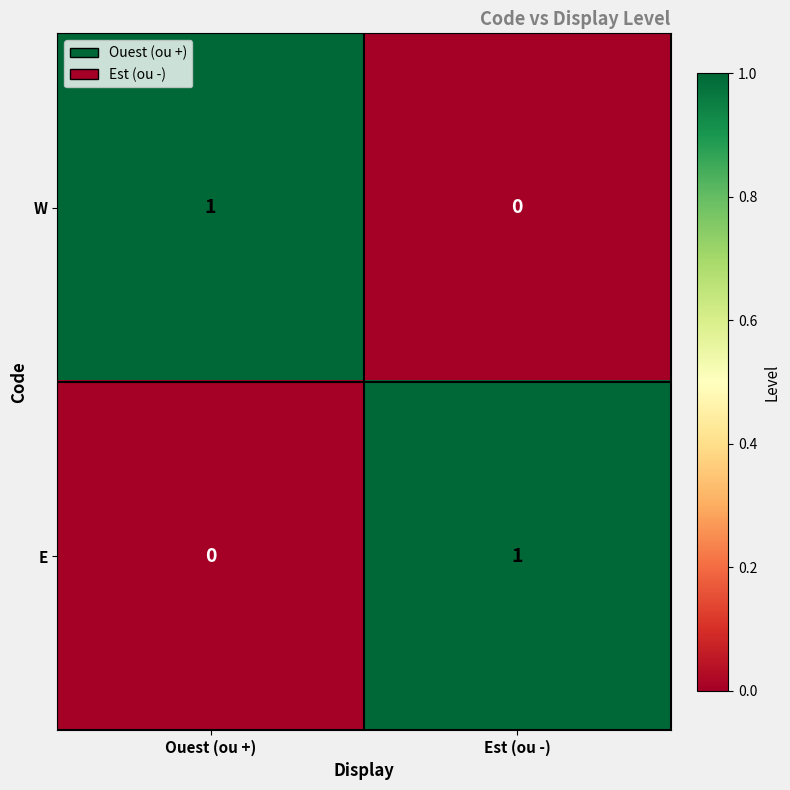

Which category has the lowest value in the W series?

Est (ou -)